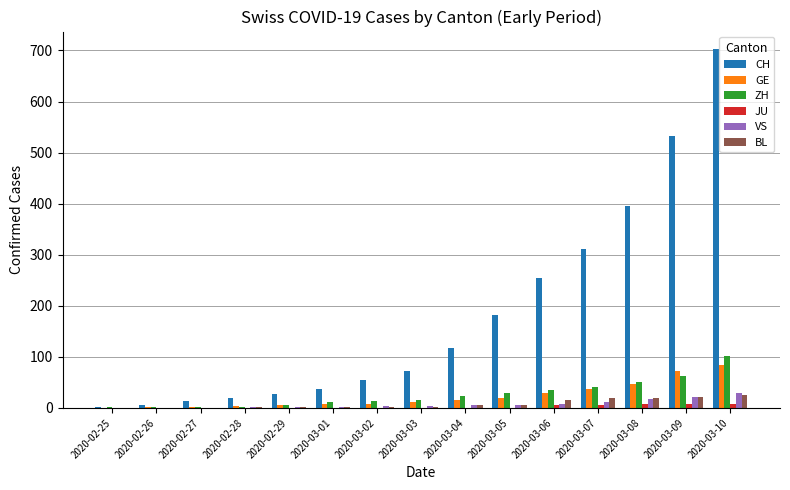

Does the chart contain stacked bars?

No